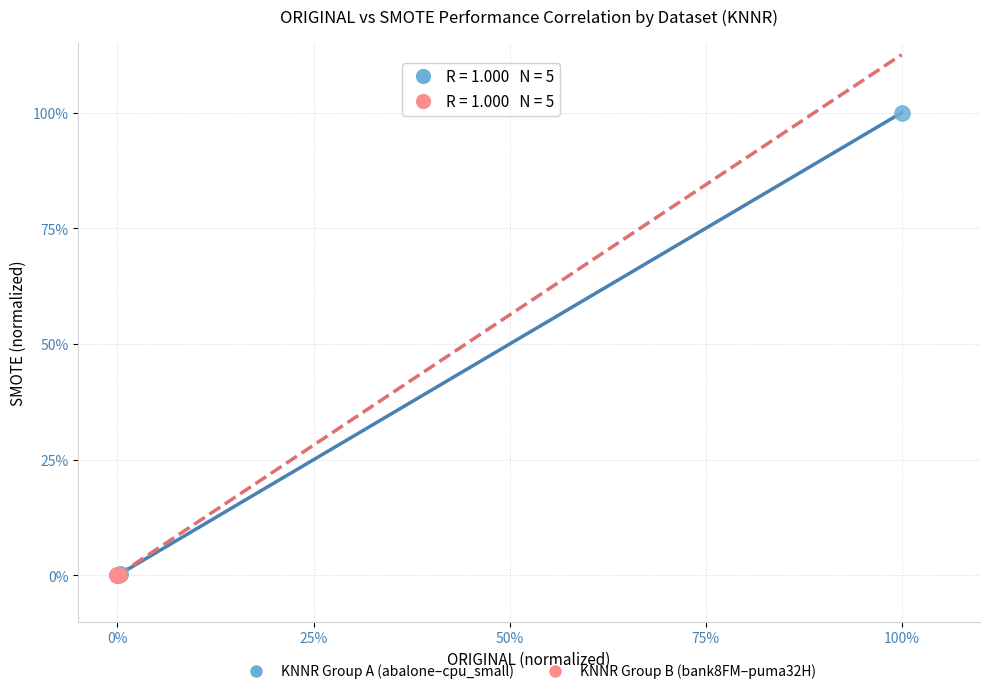

What are all the series names shown in the legend?

KNNR Group A (abalone–cpu_small), KNNR Group B (bank8FM–puma32H)